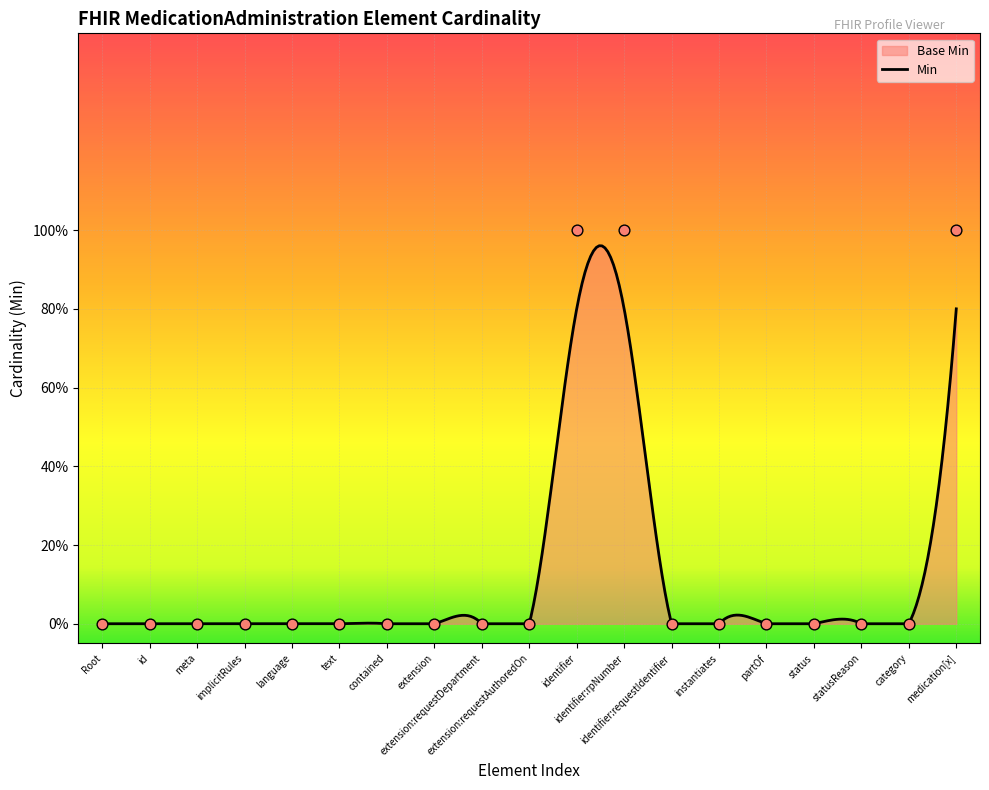

Which has a higher value, instantiates or id?

instantiates